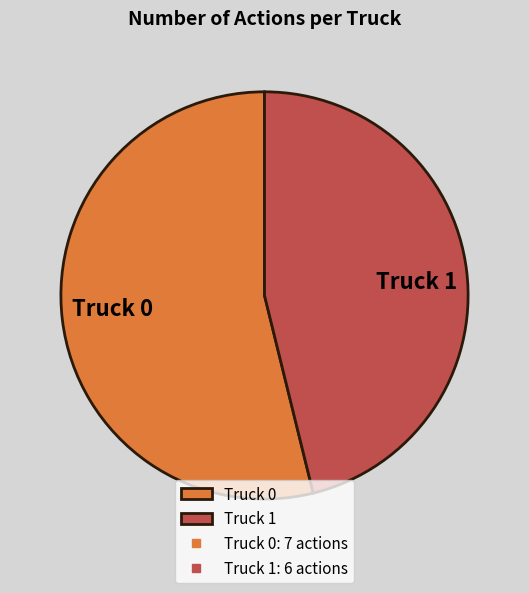

Does Truck 0 account for over 50% of the chart?

Yes